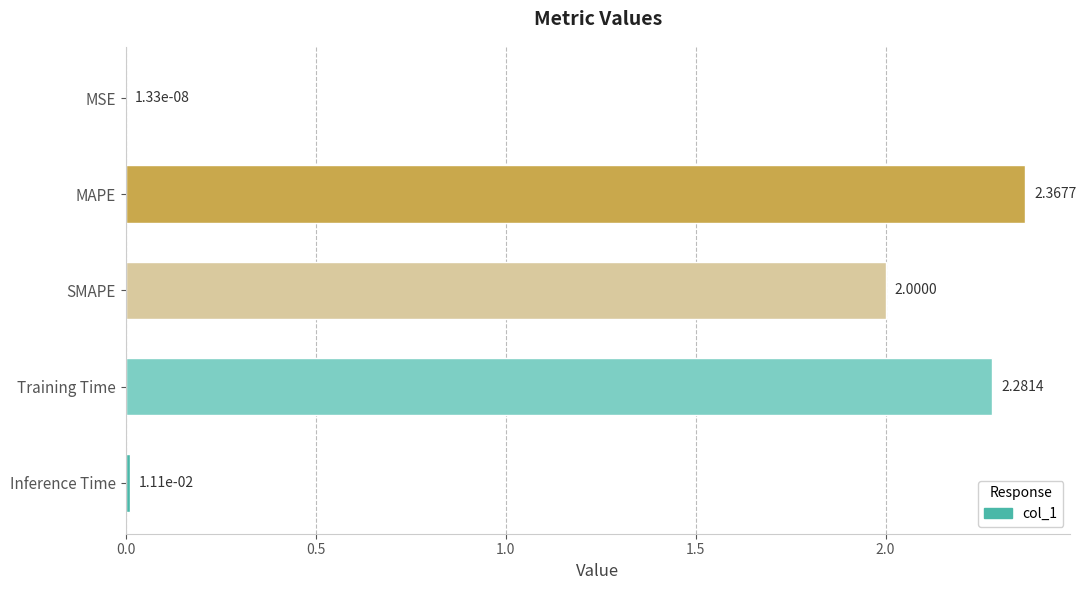

Which category has the highest value across all series?

MAPE